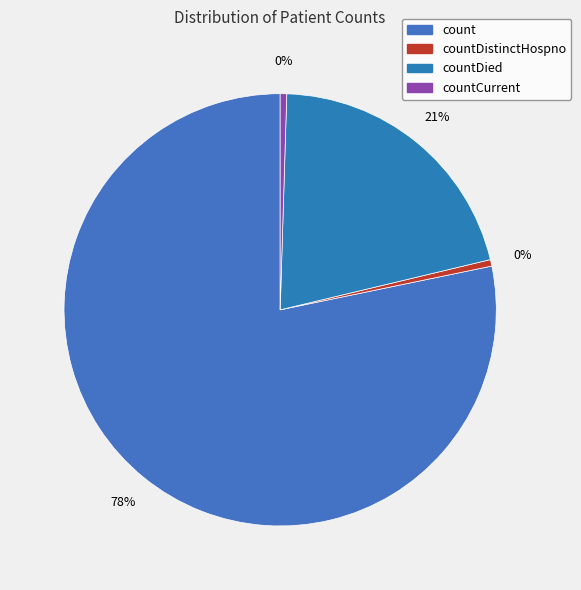

What is the change in value from count to countDied?

-708